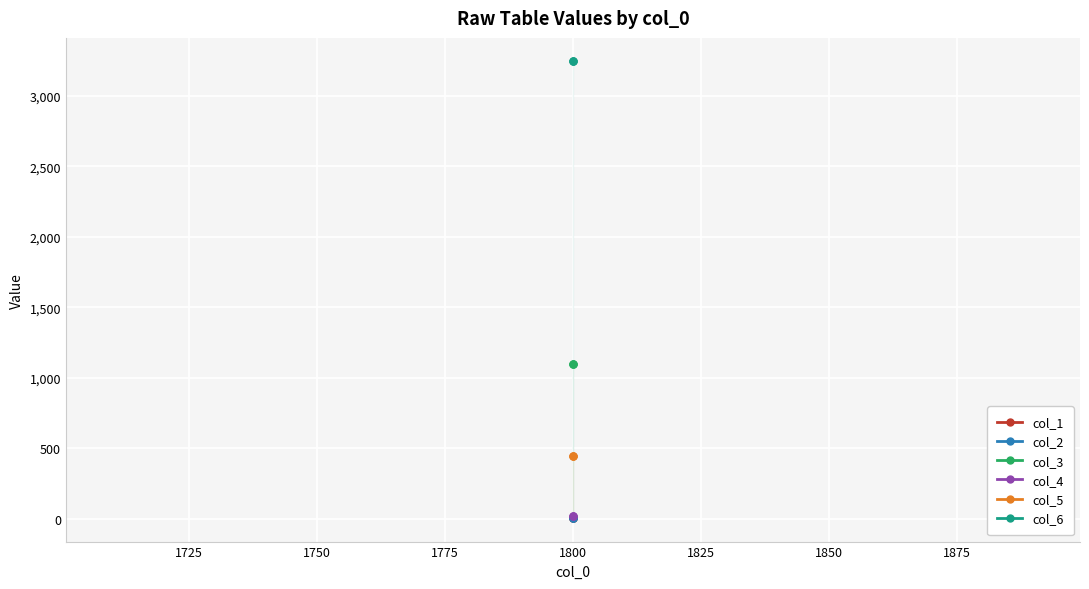

What are all the series names shown in the legend?

col_1, col_2, col_3, col_4, col_5, col_6